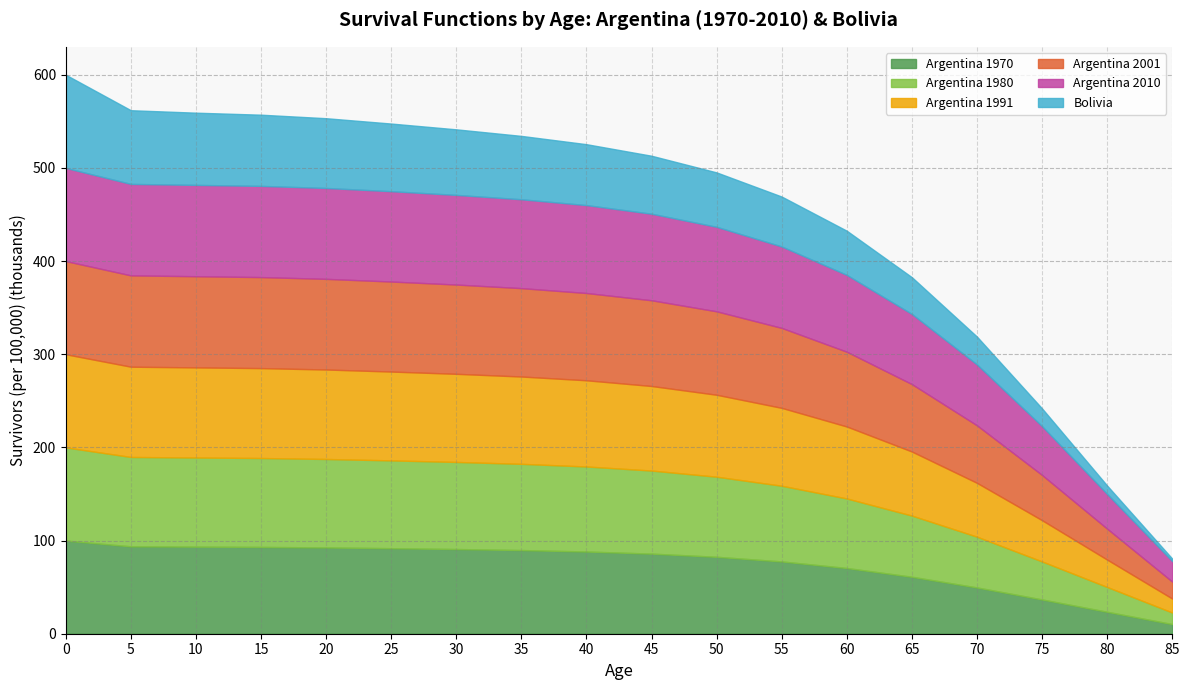

True or false: Argentina_2001 and Argentina_1991 cross at least once.

False